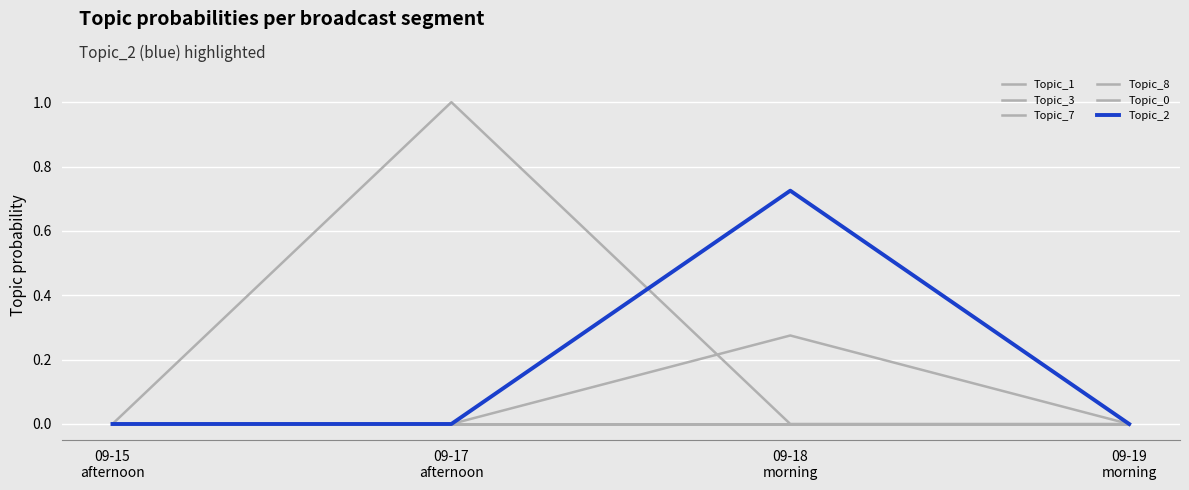

What is the label of the 4th point from the left?

09-19
morning